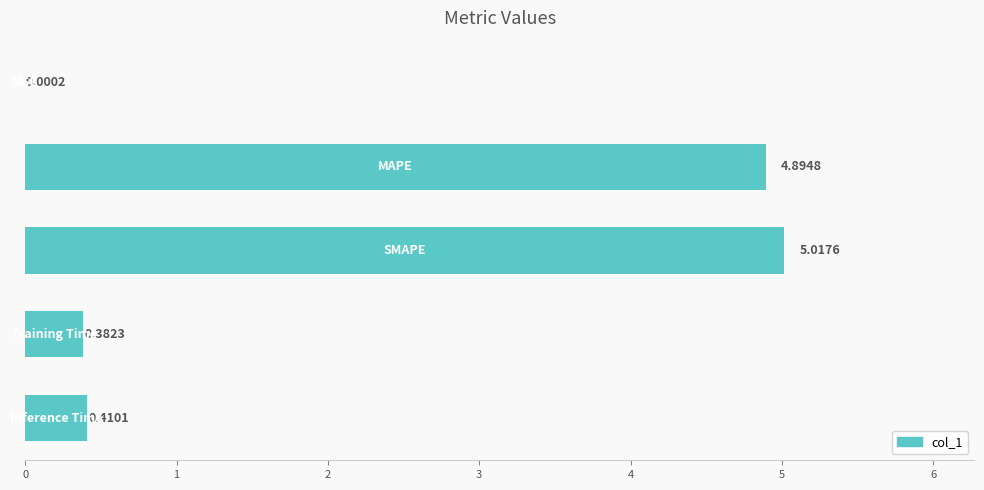

What is the sum of all values?

10.7